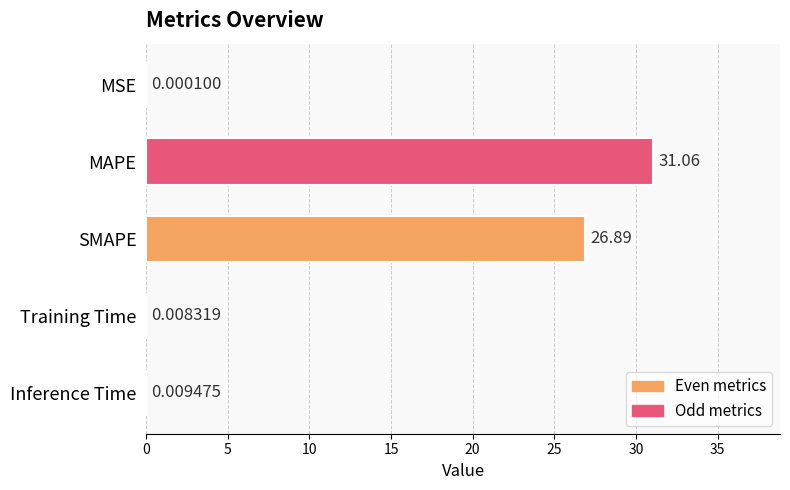

What is the greatest value displayed?

31.1